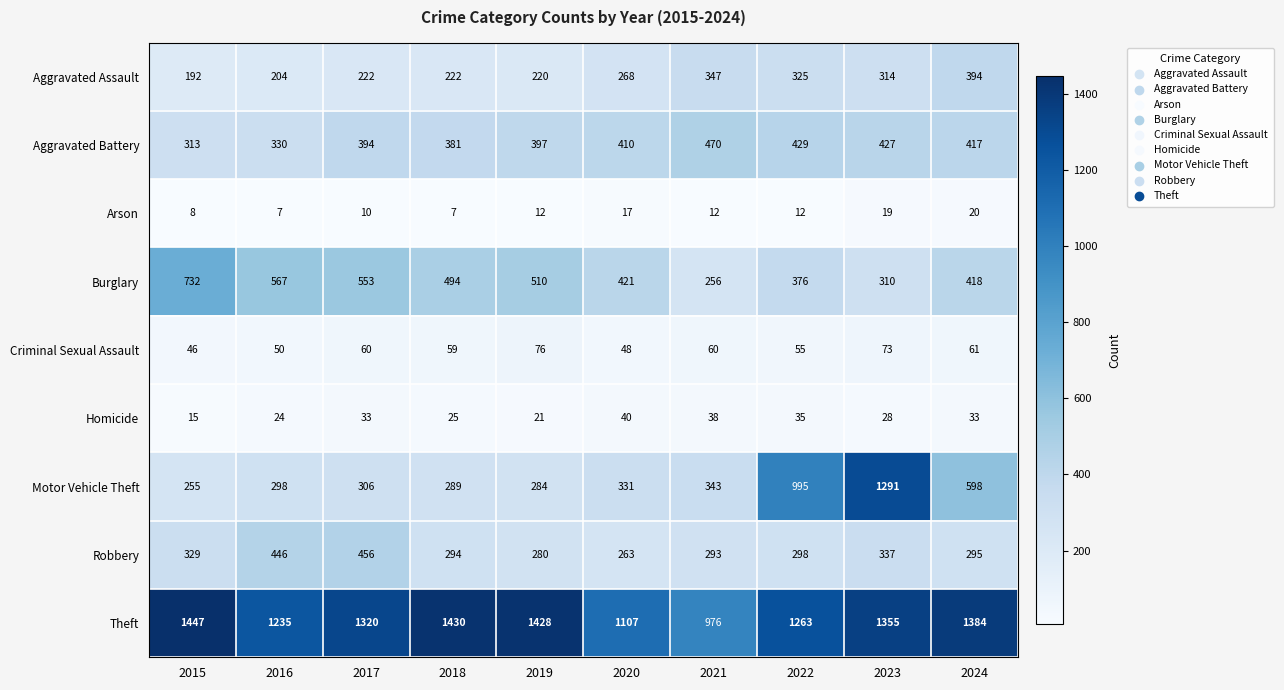

The value of Aggravated Assault at 2019 is 220. True or false?

True